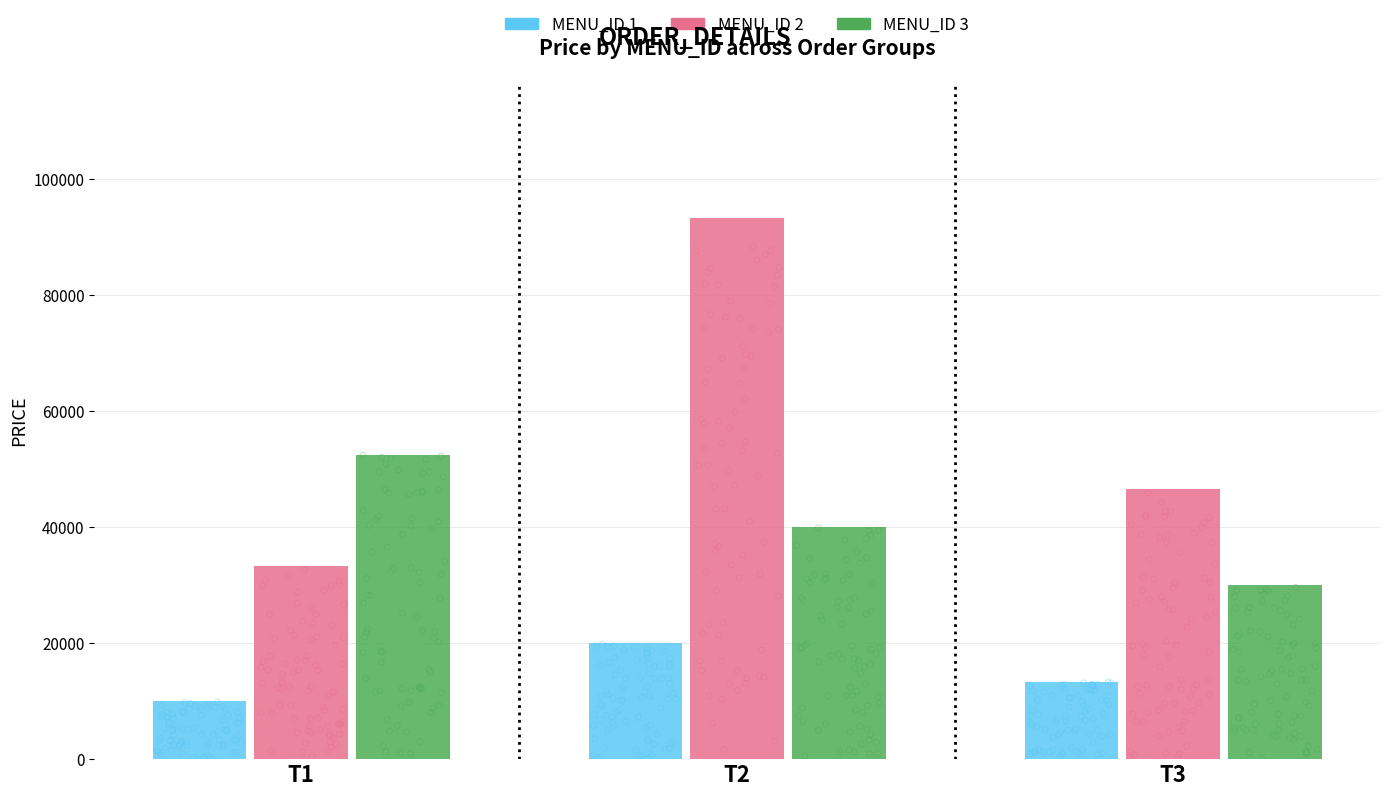

What are all the series names shown in the legend?

MENU_ID 1, MENU_ID 2, MENU_ID 3